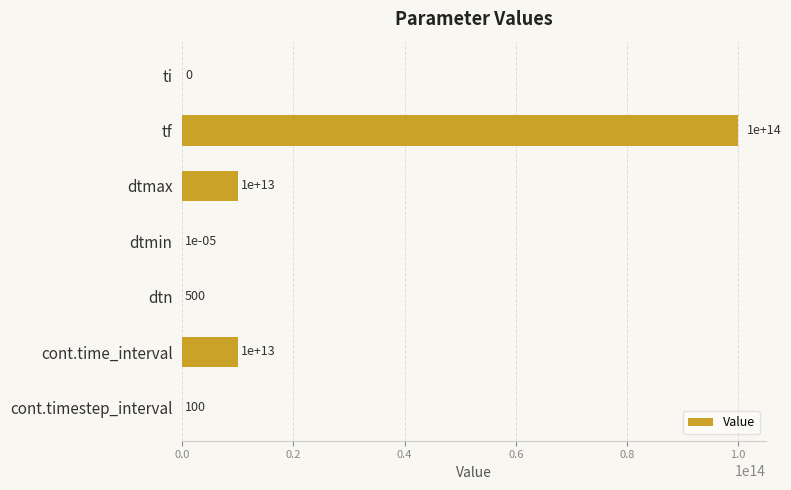

Which label corresponds to the largest value in the chart?

tf